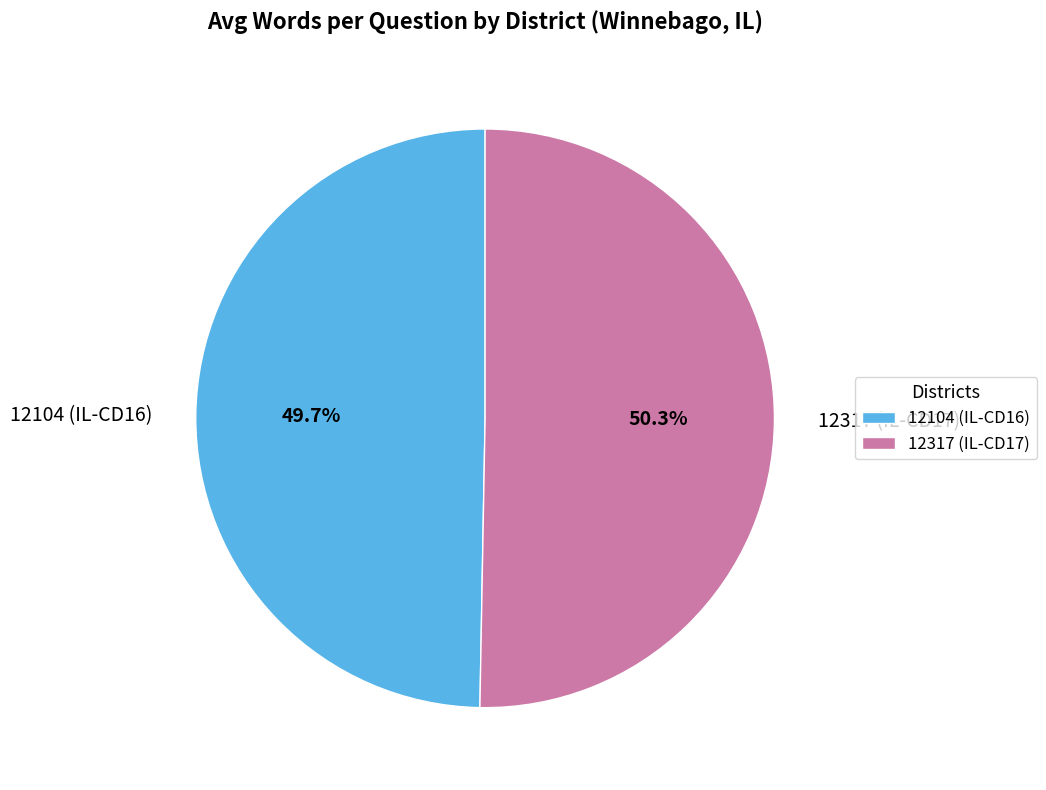

The 12317 (IL-CD17) slice represents 50% of the pie. True or false?

True